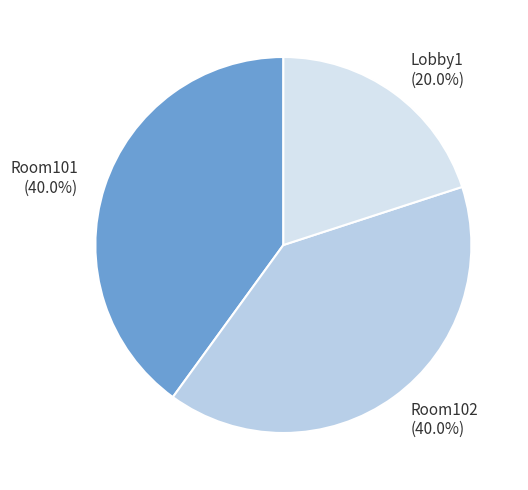

To the nearest percent, what is the difference between the Room102 and Lobby1 slice percentages?

20%